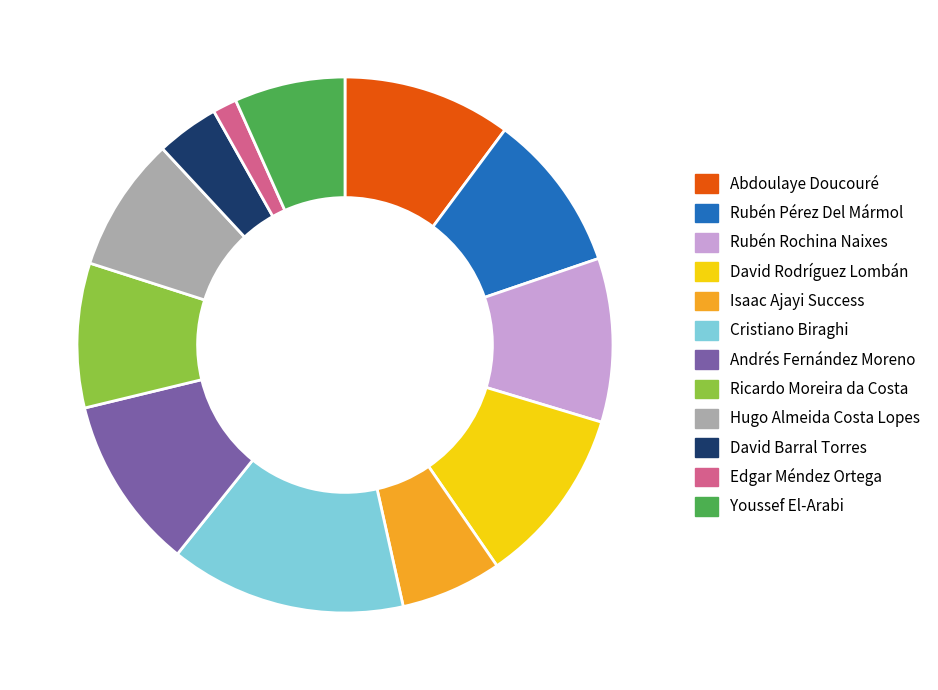

Is there any slice that represents more than half of the pie?

No